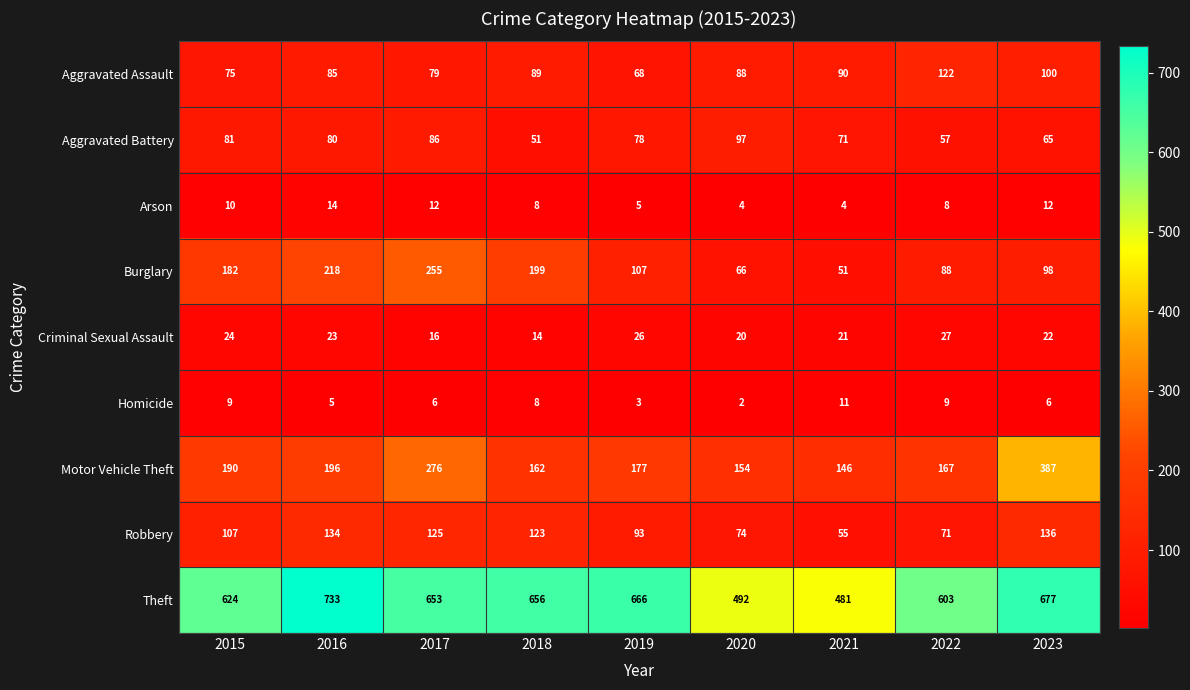

What is the difference between the maximum and minimum values in the Arson series?

10